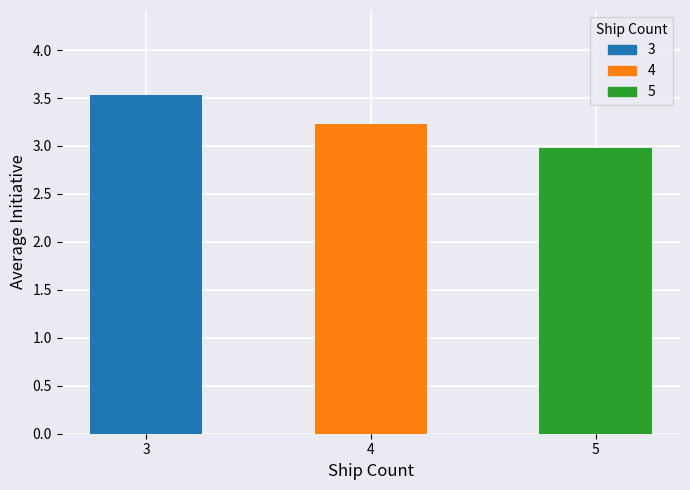

Rank the categories by value from highest to lowest.

3, 4, 5